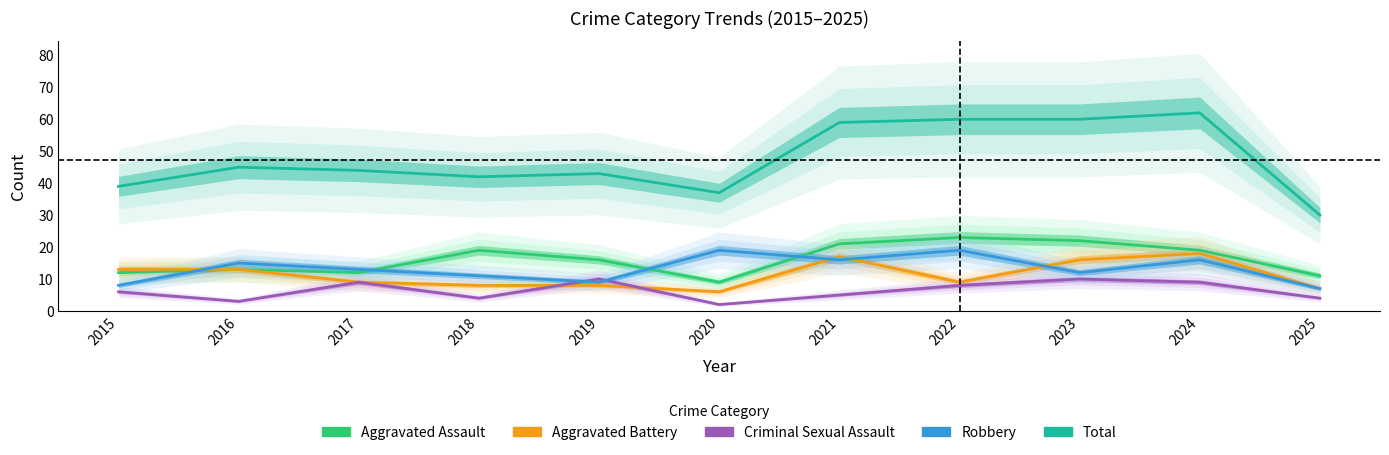

How many values in the Total series exceed 44?

5